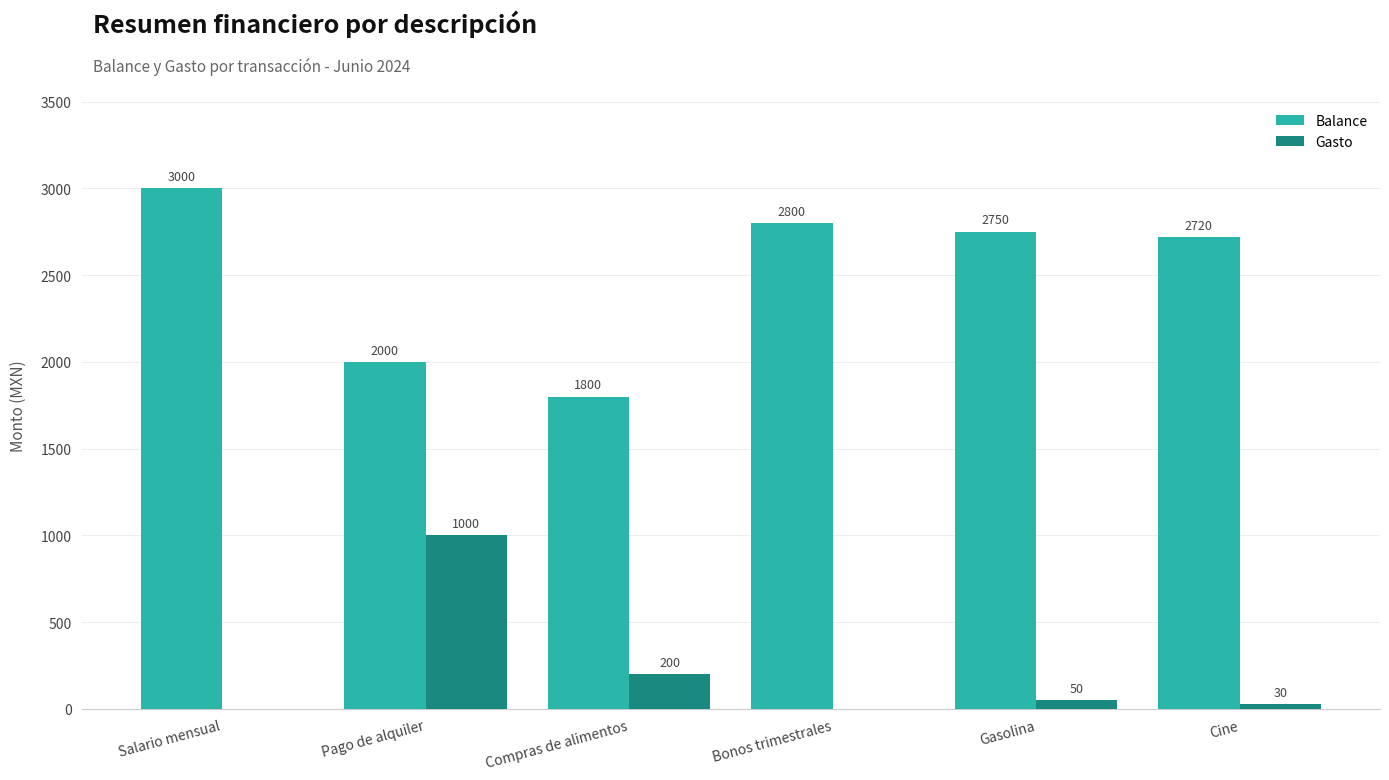

What is the greatest value displayed?

3000